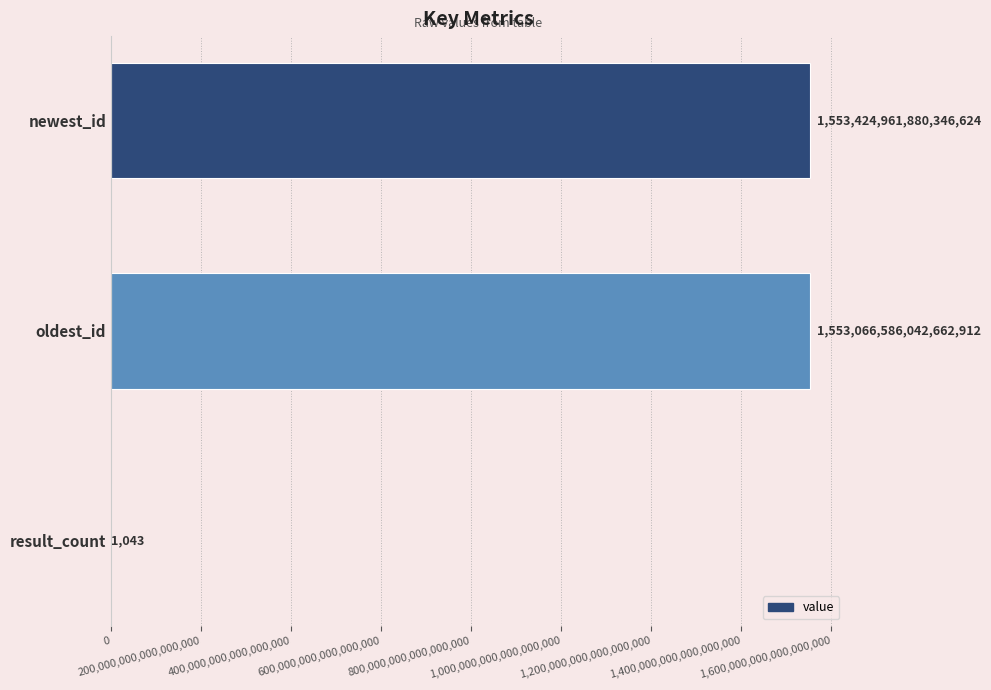

Where is the data nearest to the value 776712480940173824?

oldest_id